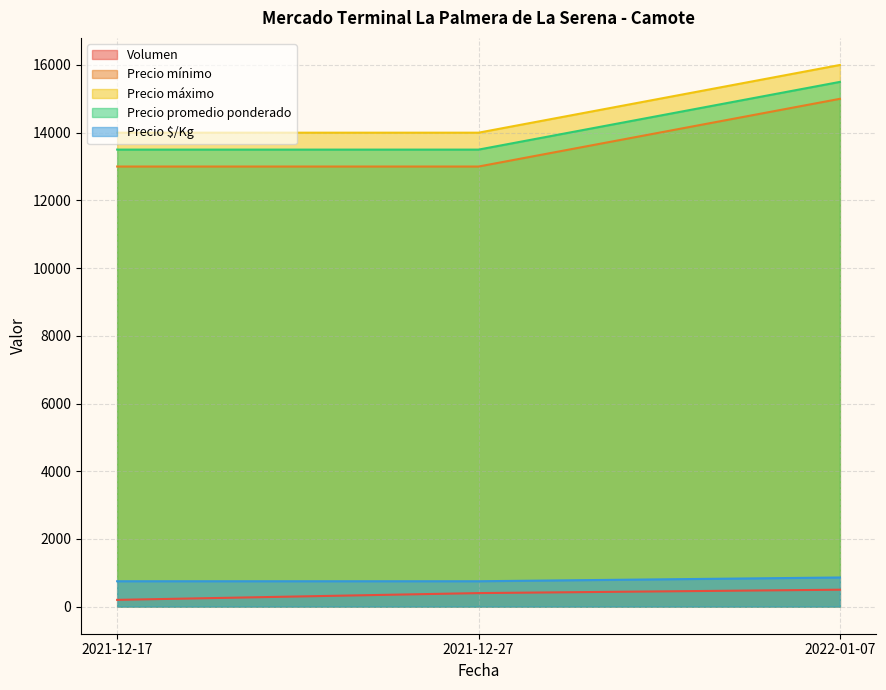

The value of Precio máximo at 2021-12-27 is 14000. True or false?

True